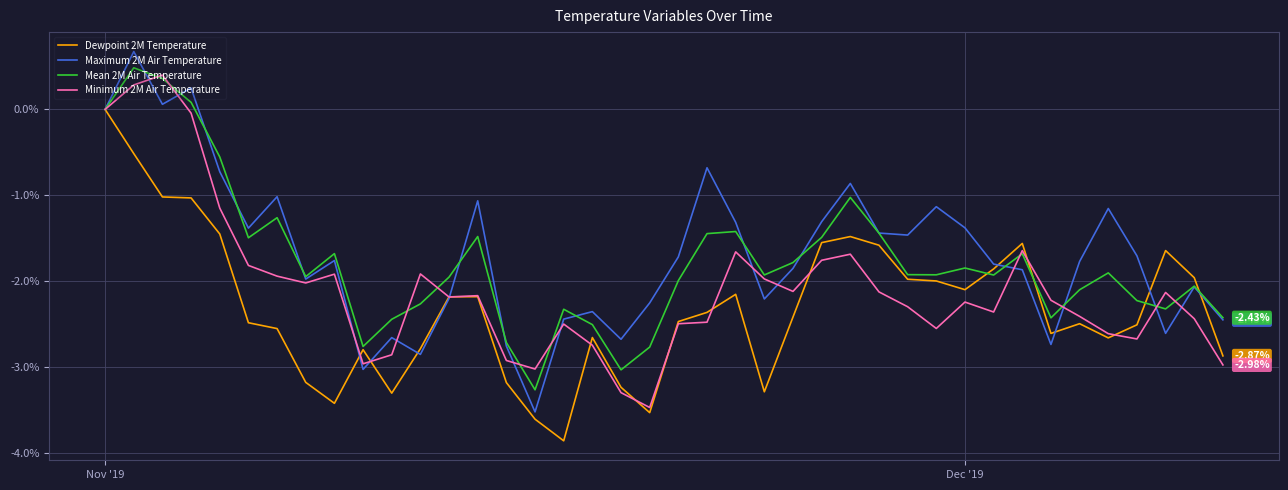

In Mean 2M Air Temperature, how many points are higher than both neighbors (excluding endpoints)?

11